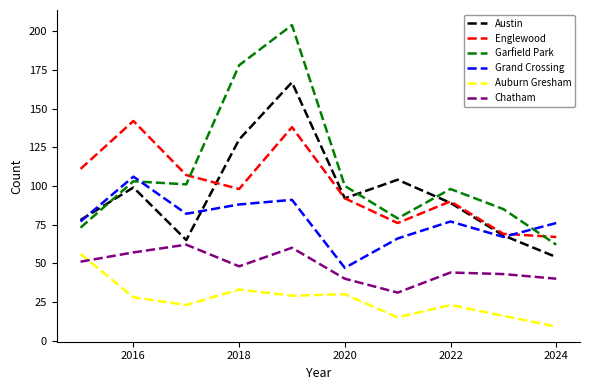

What is the greatest value displayed?

204